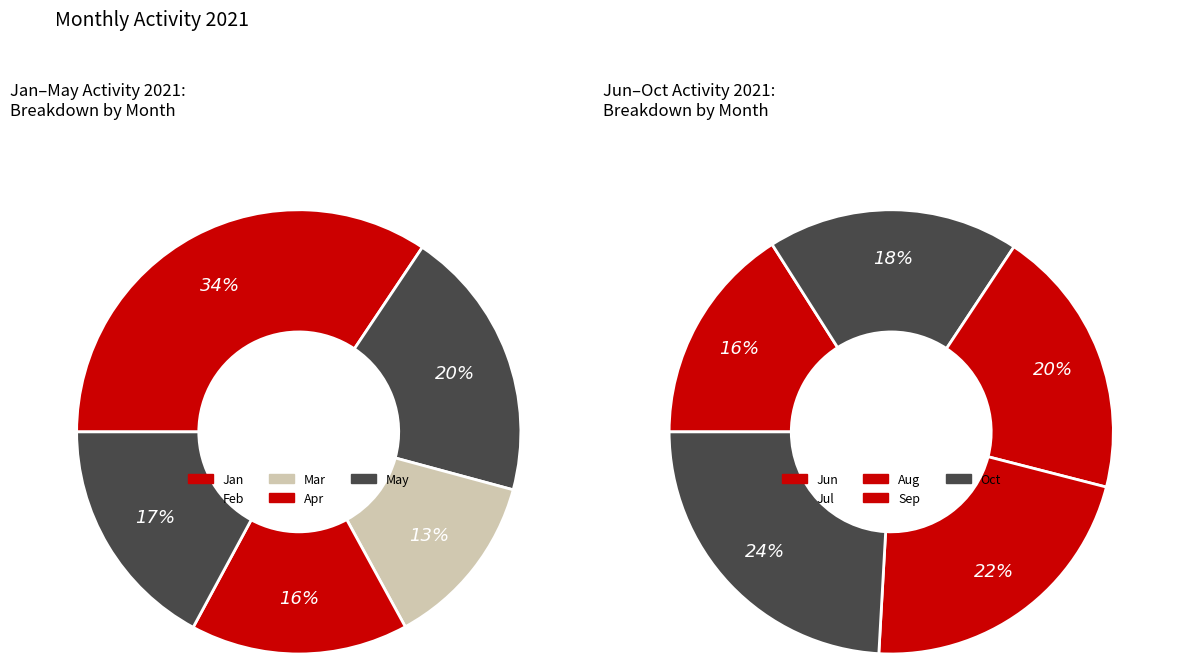

How many slices are in this pie chart?

10